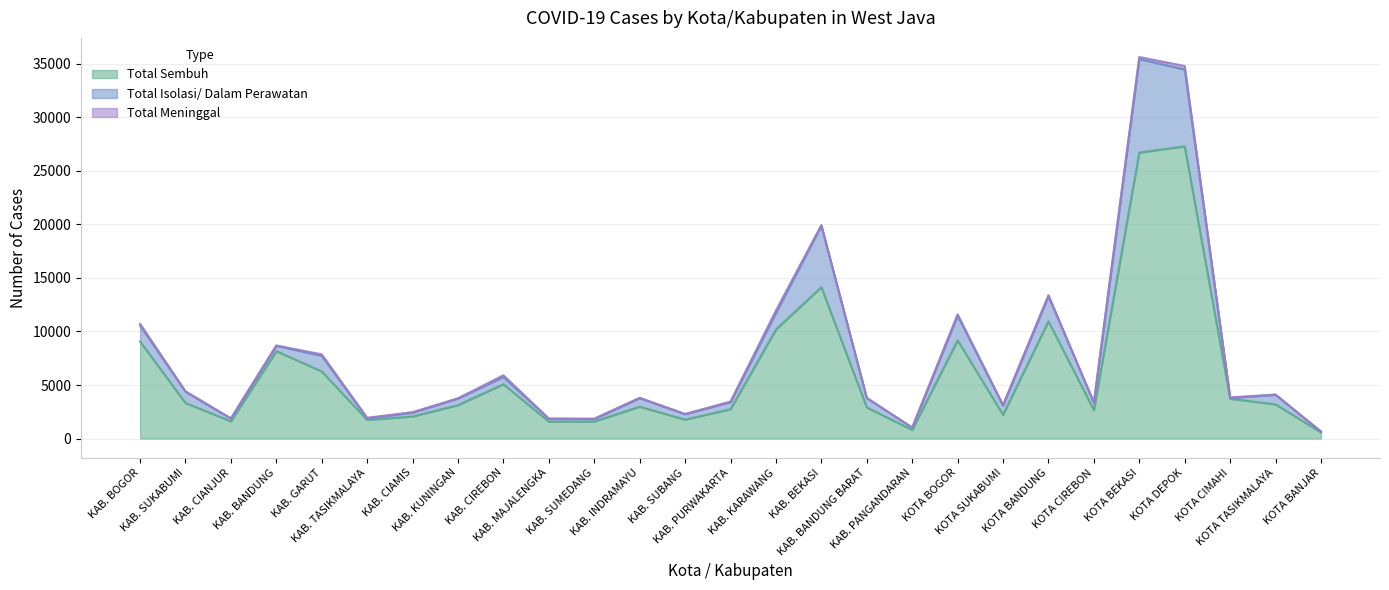

What position from the left is KOTA BANJAR?

27